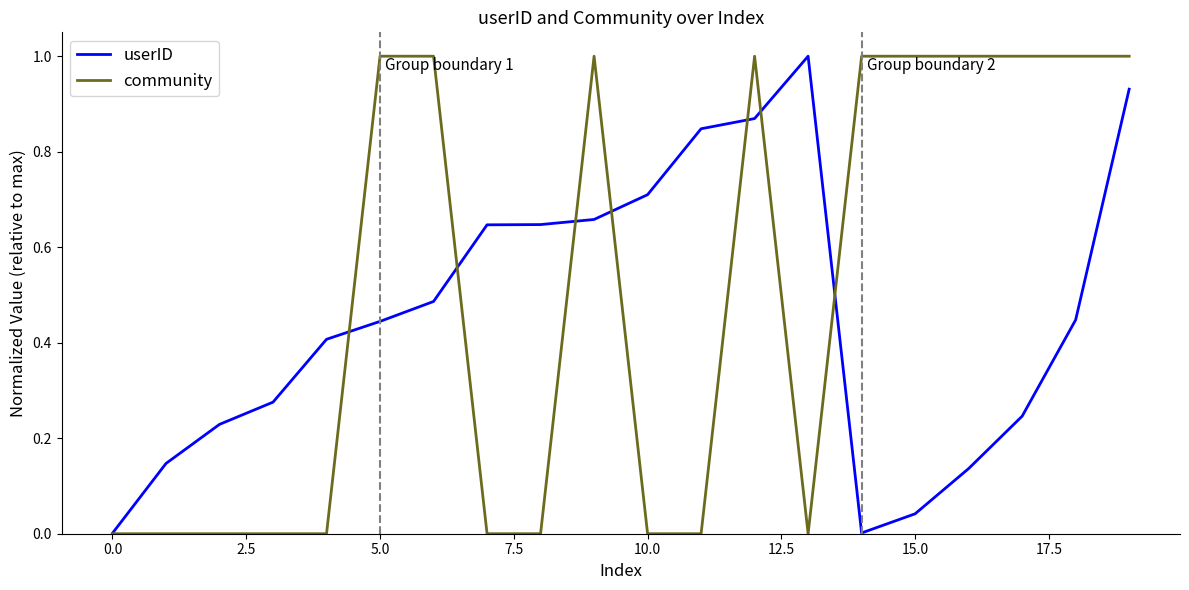

Which series has the widest spread of values?

community